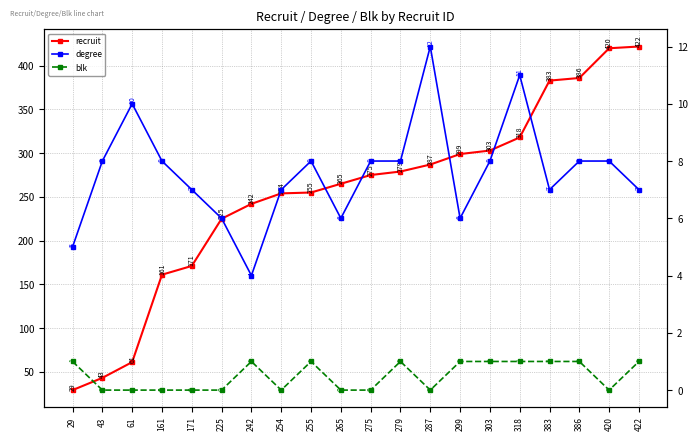

What is the sum of all blk values?

10